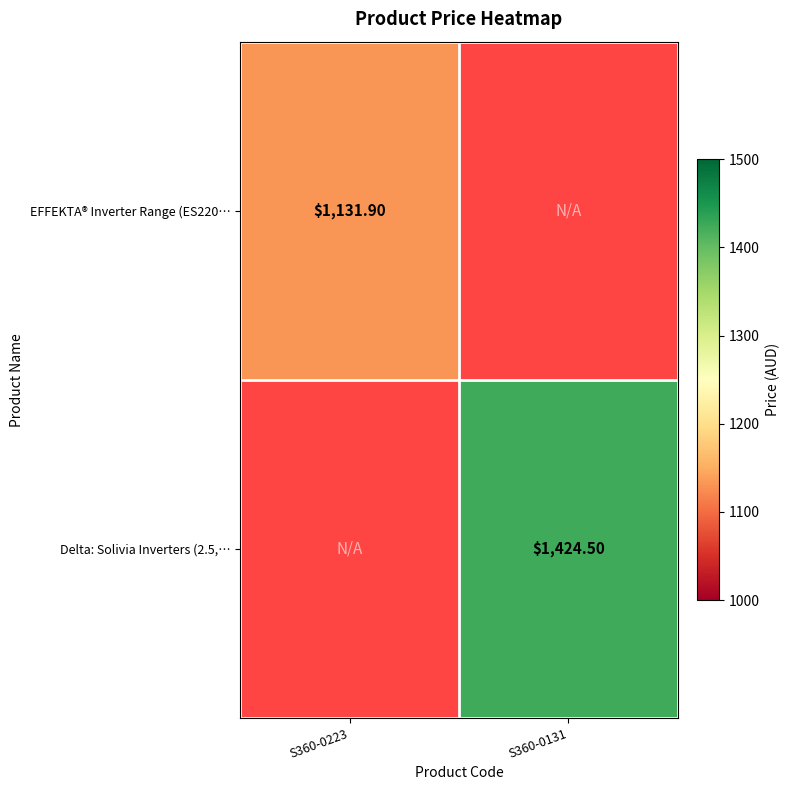

What is the maximum value shown in the chart?

1424.5